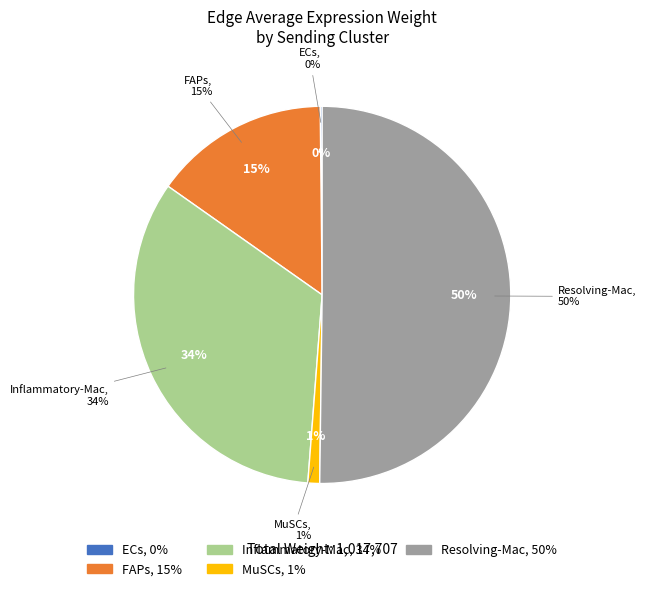

How much of the chart is everything except FAPs?

84.9%